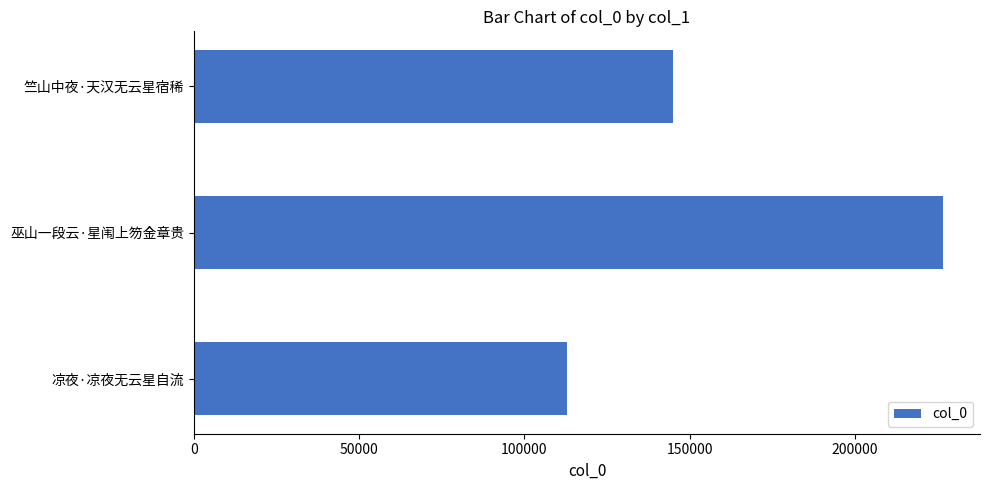

Which has a higher value, 凉夜·凉夜无云星自流 or 巫山一段云·星闱上笏金章贵?

巫山一段云·星闱上笏金章贵